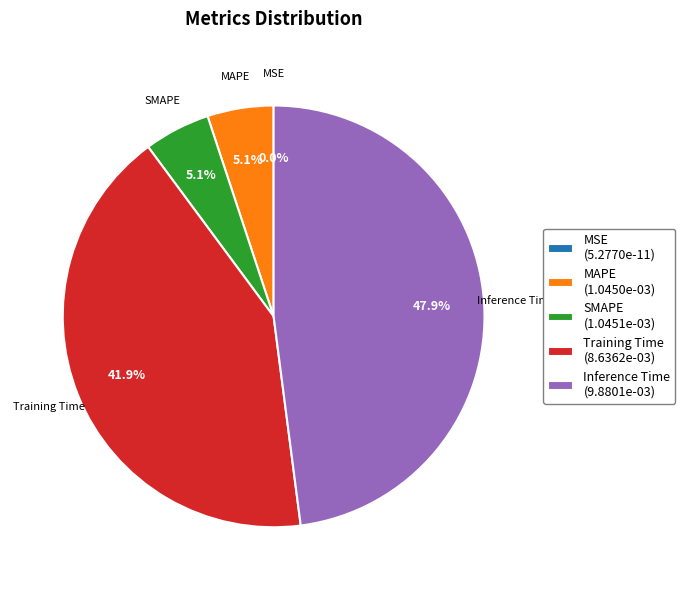

How many slices are in this pie chart?

5